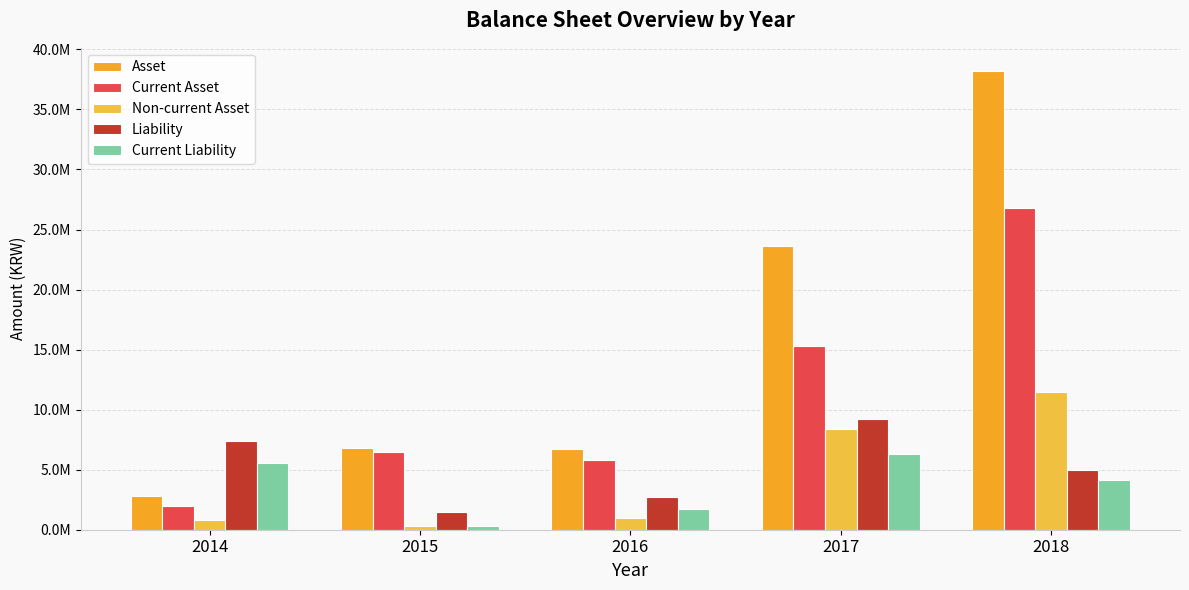

Does the chart contain stacked bars?

No